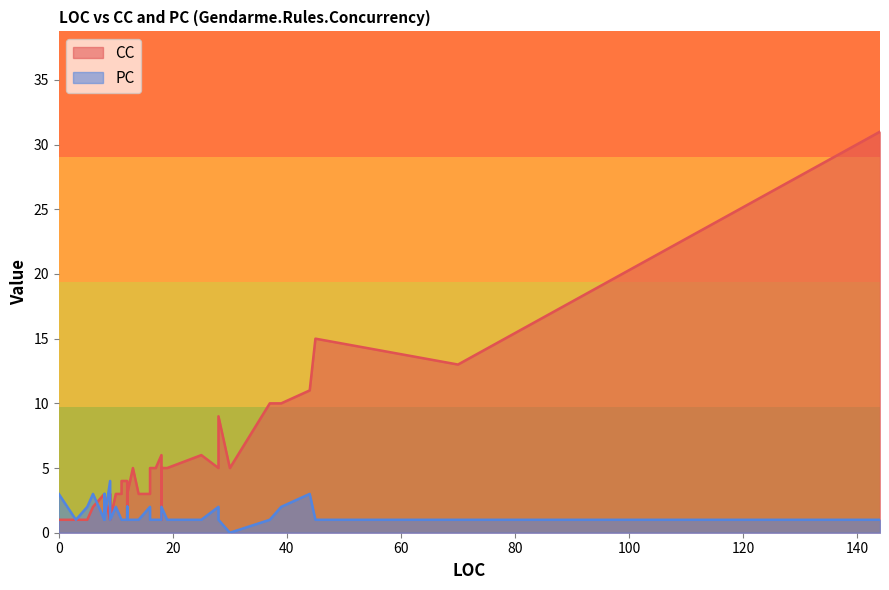

Which series has the largest total across all categories?

CC